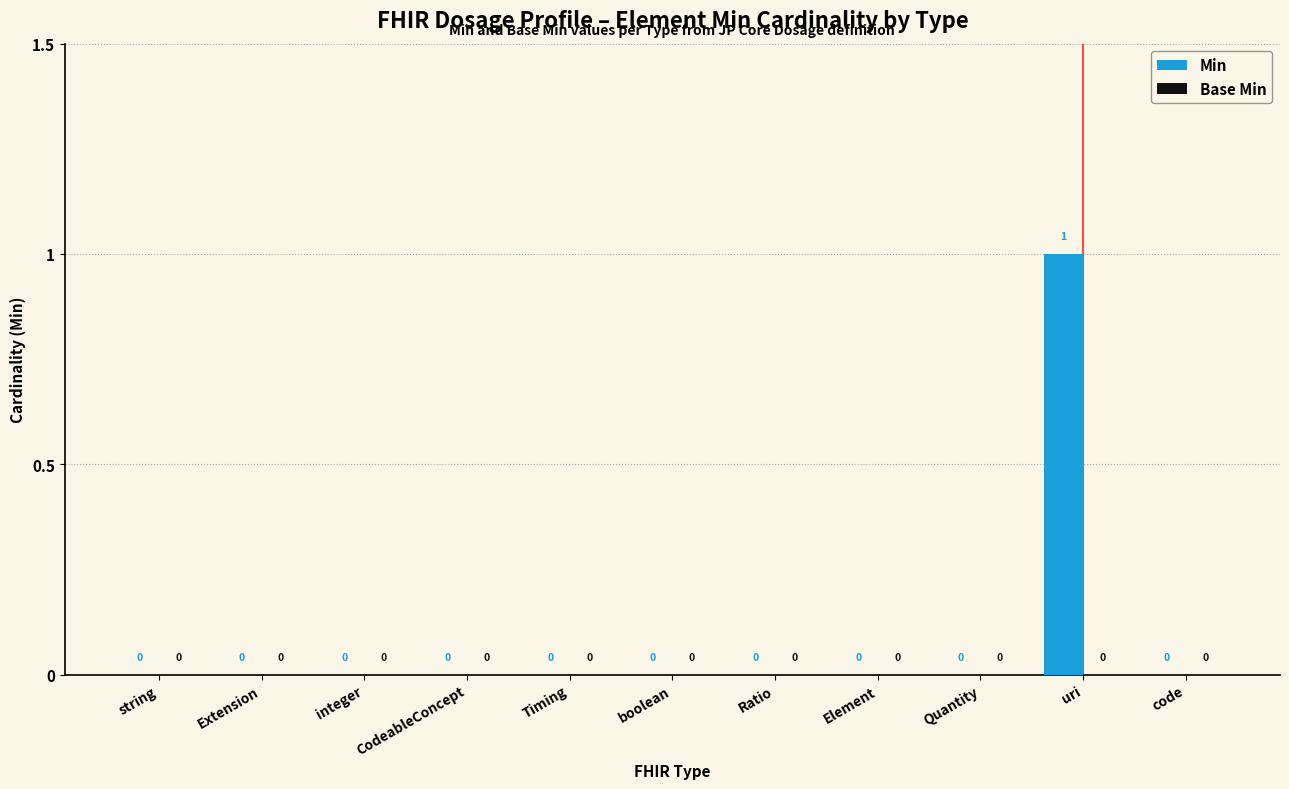

Which label corresponds to the largest value in the chart?

uri